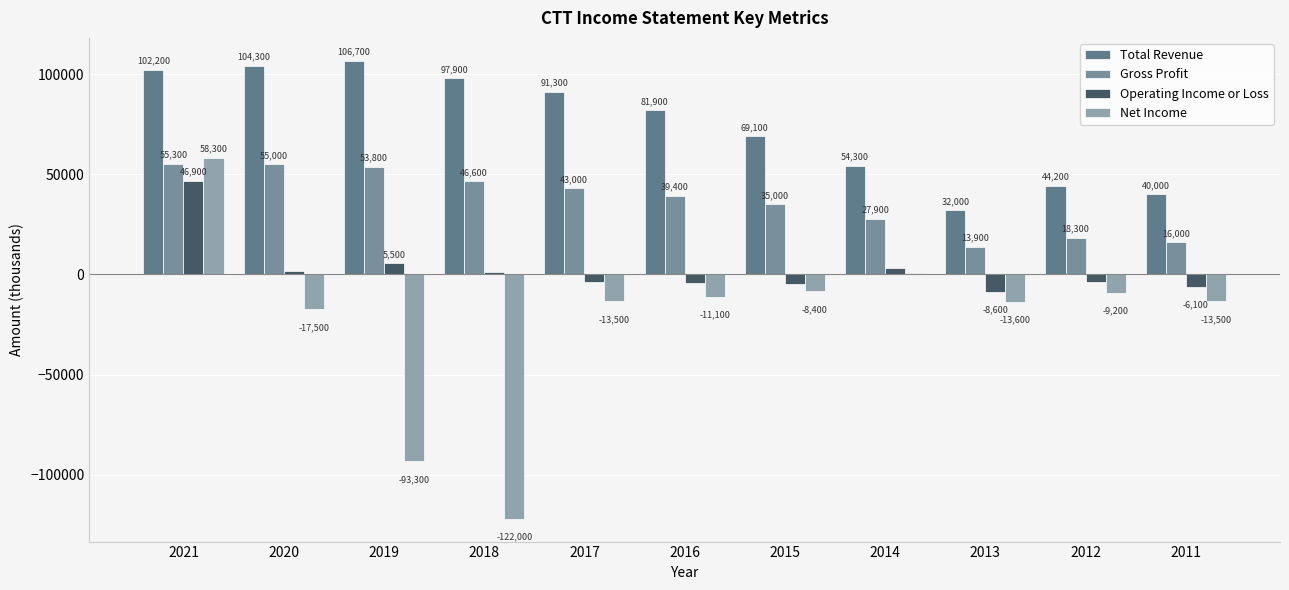

Which category has the lowest value in the Net Income series?

2018